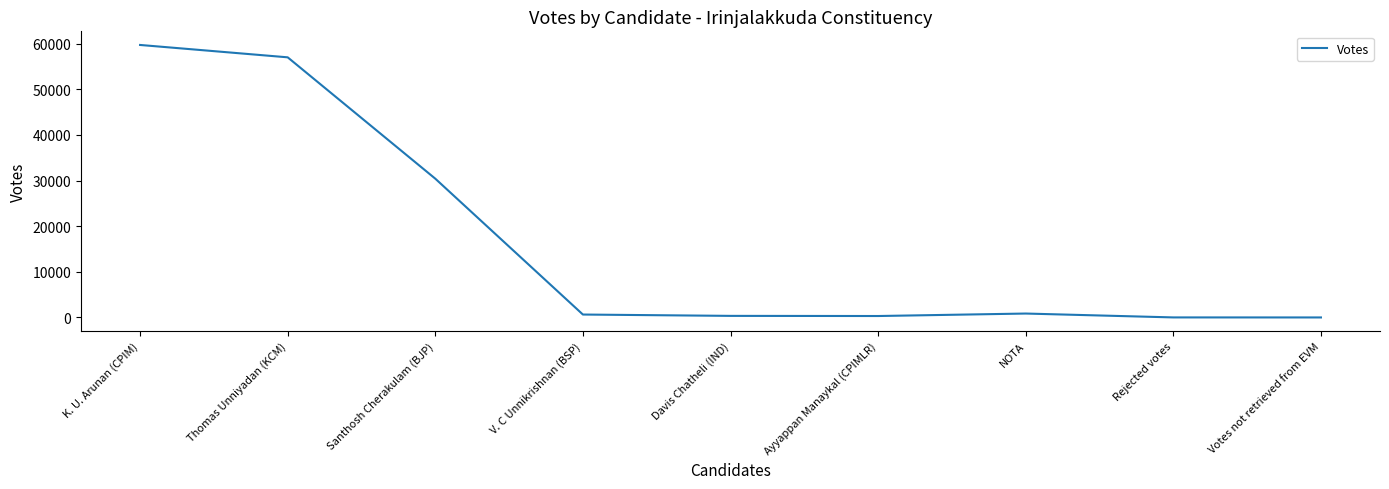

Which has a higher value, Santhosh Cherakulam (BJP) or Votes not retrieved from EVM?

Santhosh Cherakulam (BJP)